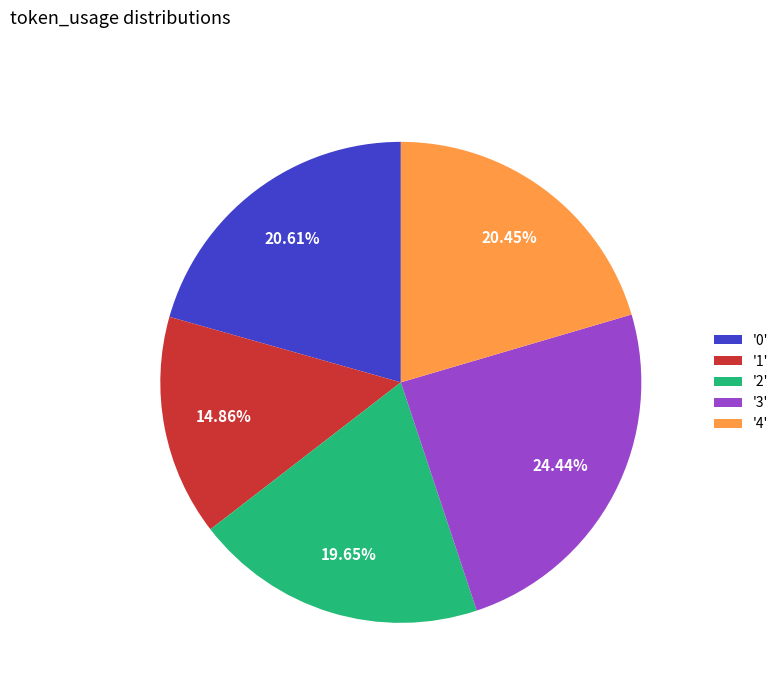

Is there any slice that represents more than half of the pie?

No